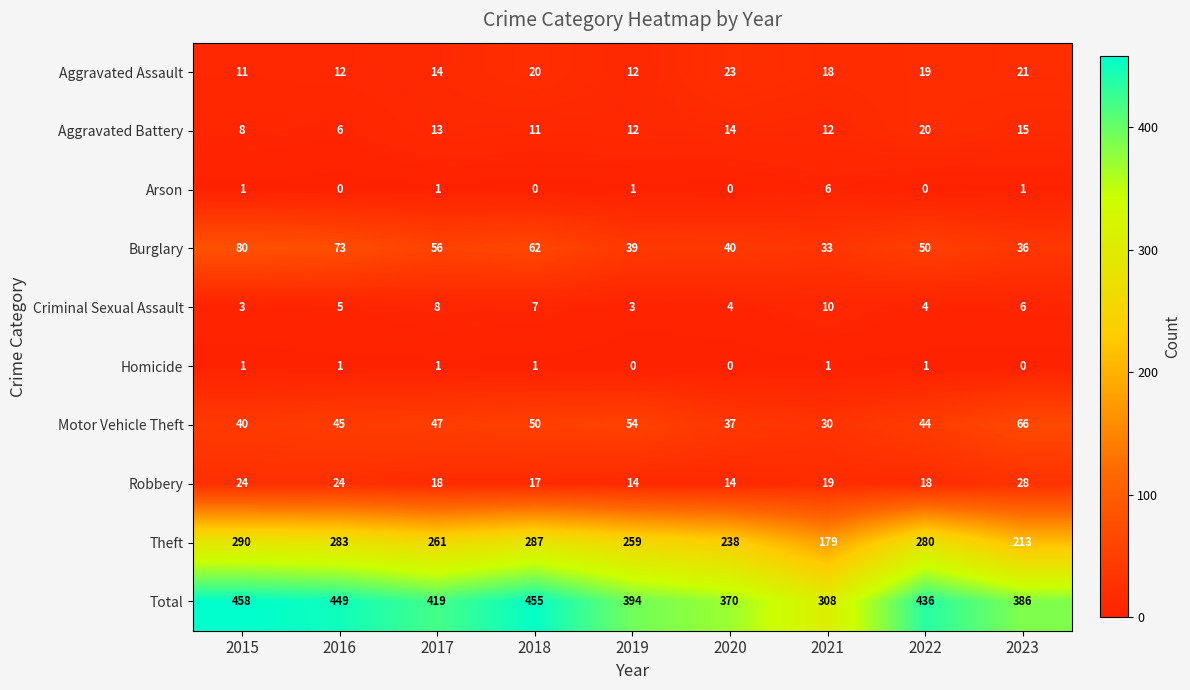

List the series in order of their peak value, lowest first.

Homicide, Arson, Criminal Sexual Assault, Aggravated Battery, Aggravated Assault, Robbery, Motor Vehicle Theft, Burglary, Theft, Total